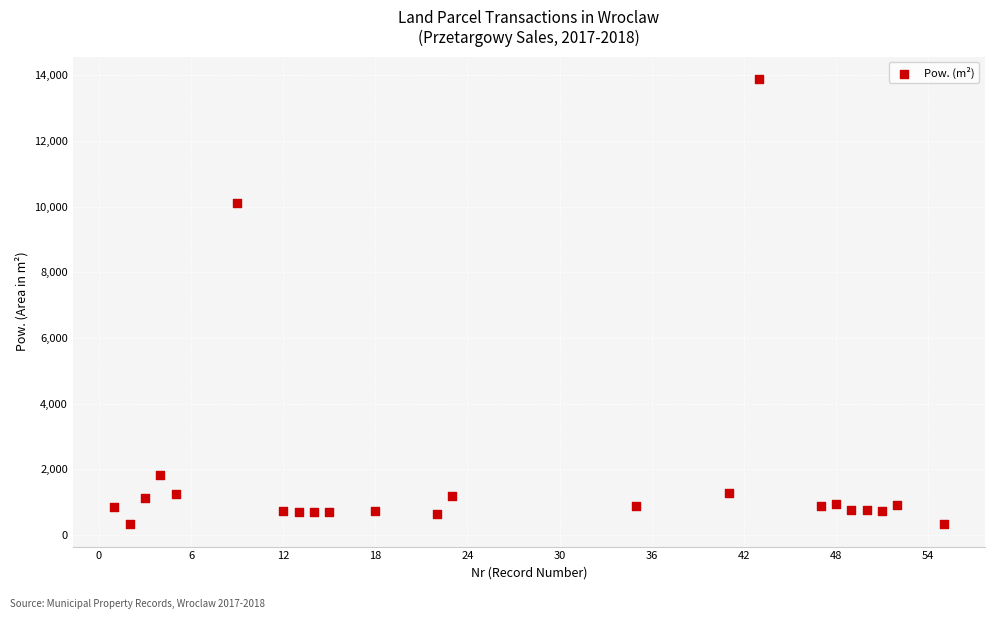

What is the range of X values (max minus min)?

54